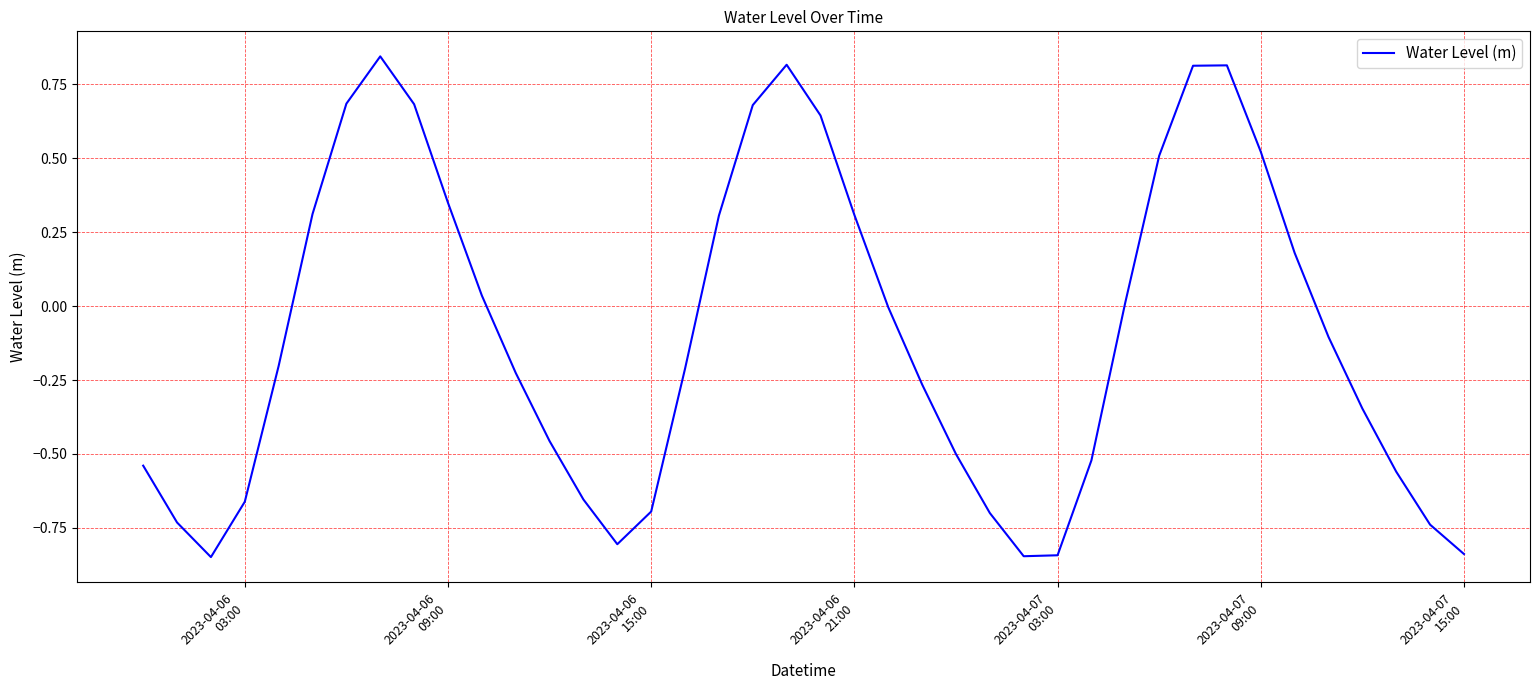

What is the difference between the maximum and minimum values?

1.7